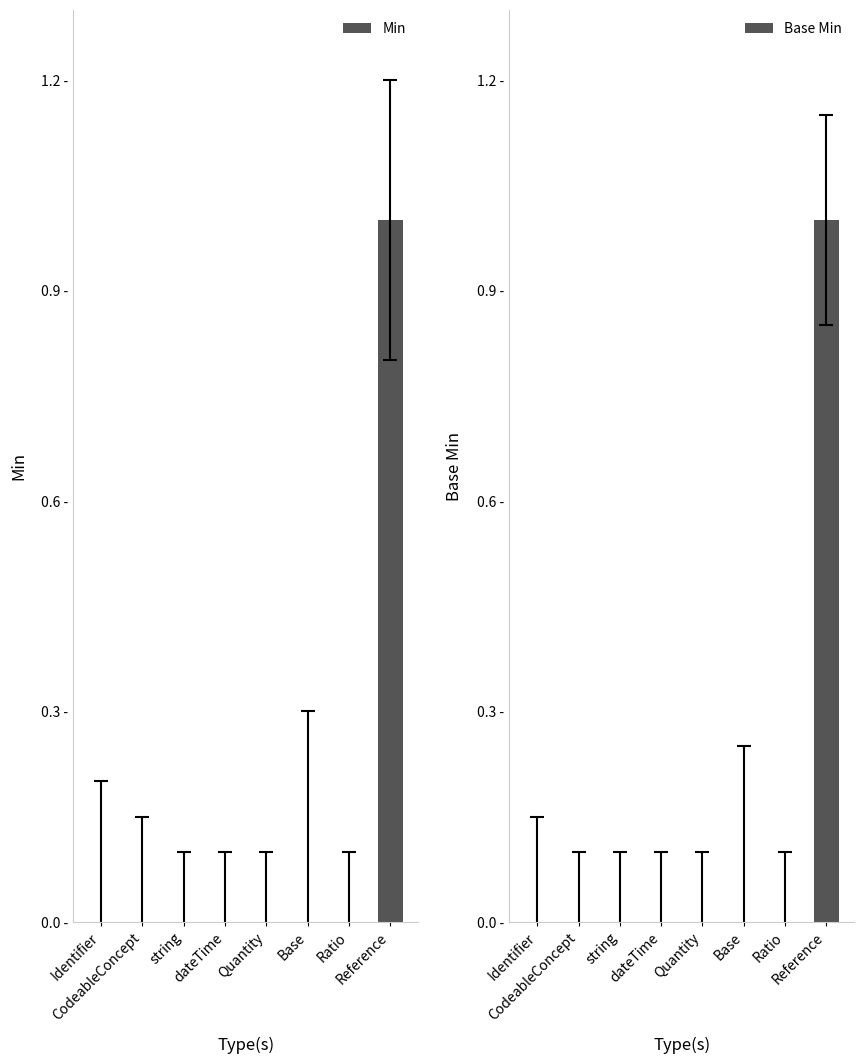

Reading left to right, extract all data points from this chart.

Min: 0	0	0	0	0	0	0	1
Base Min: 0	0	0	0	0	0	0	1